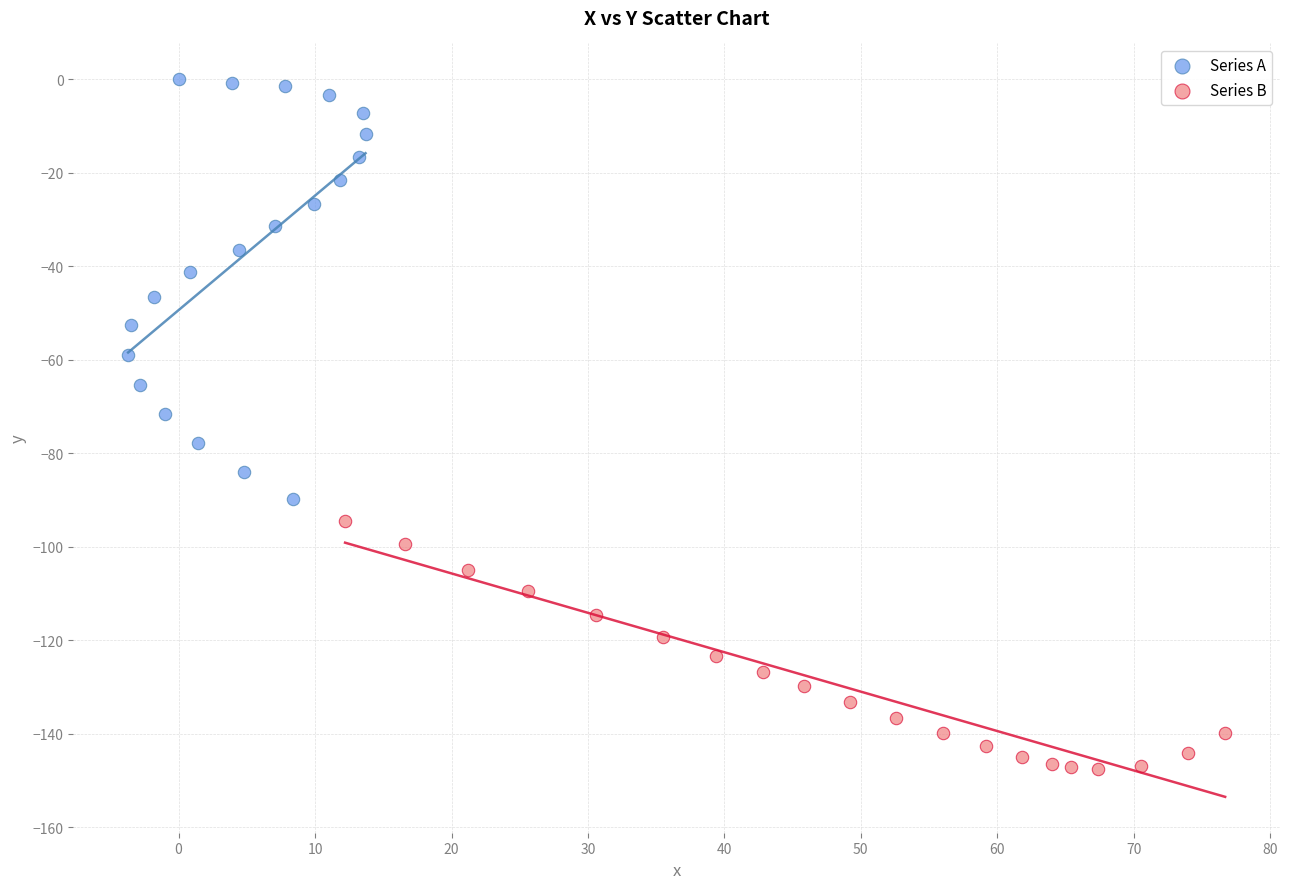

Which series contains the highest Y value?

Series A